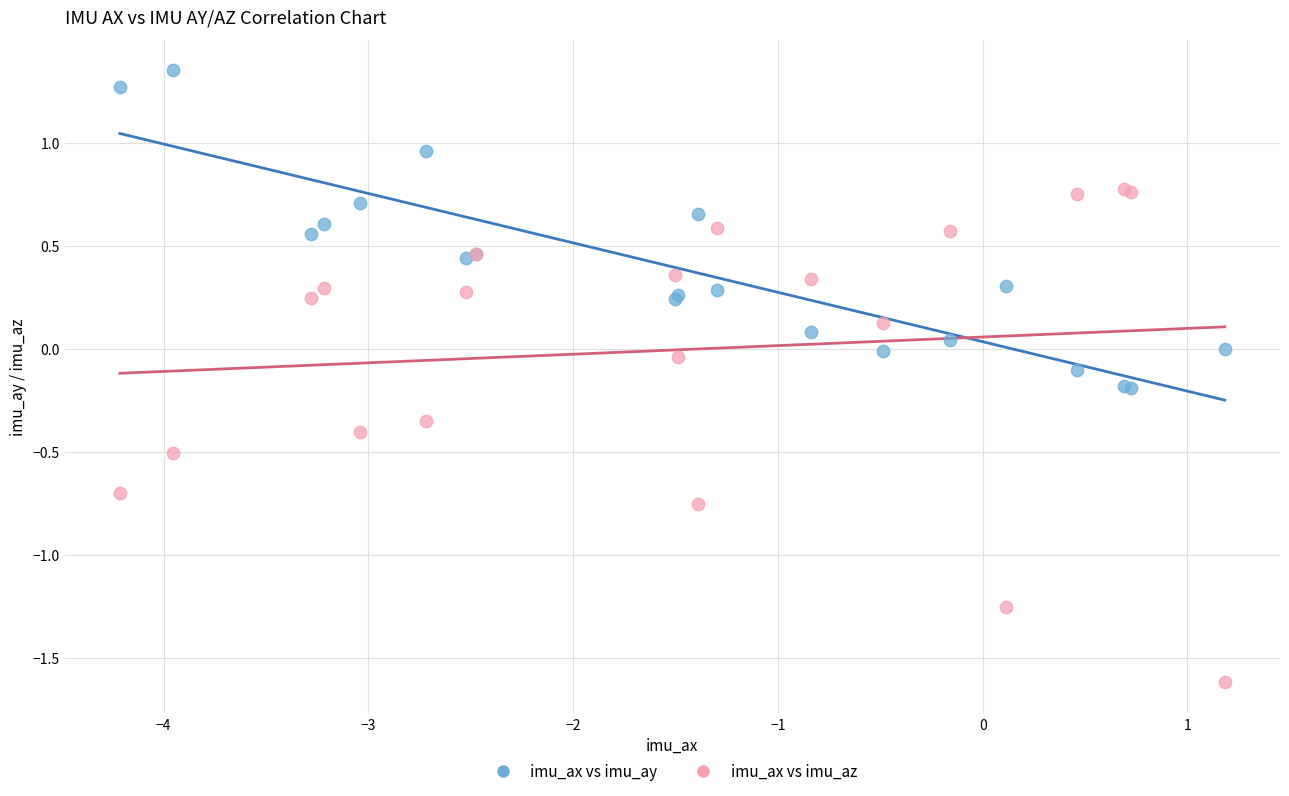

Which series contains the lowest Y value?

imu_ax vs imu_az